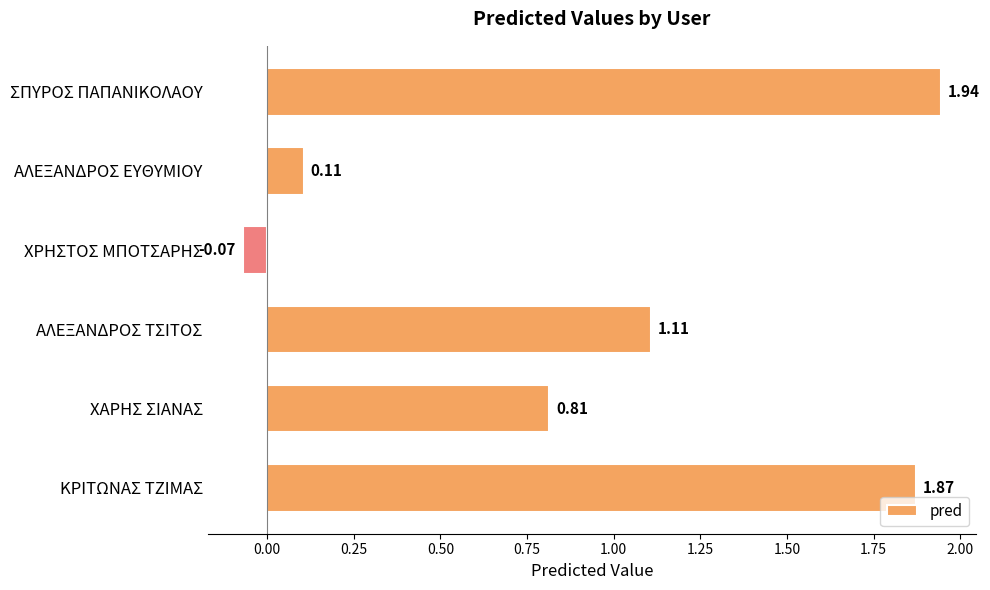

Are the bars grouped side by side (vs. stacked)?

No